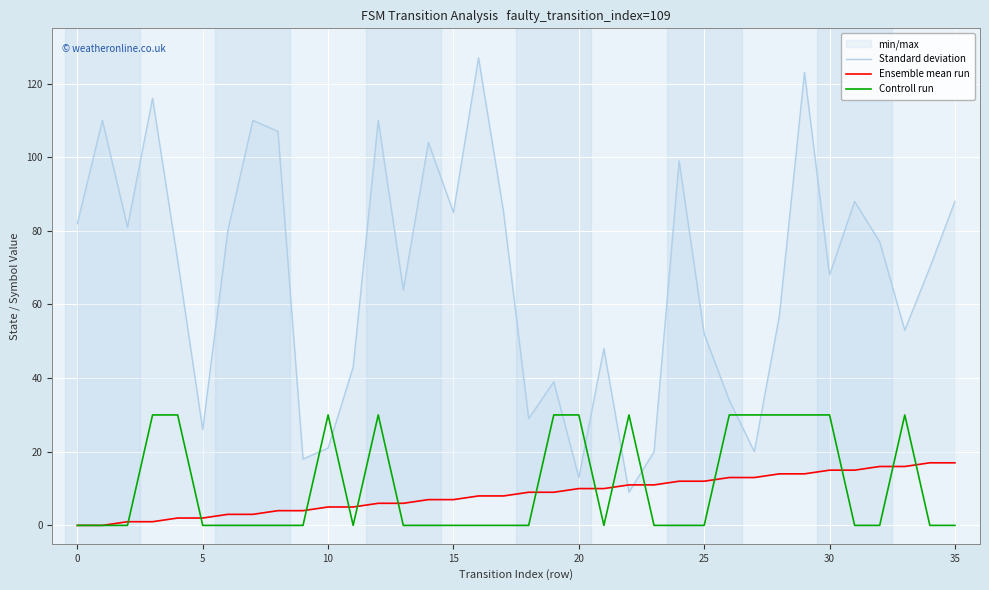

Rank the series by their maximum value, from lowest to highest.

Ensemble mean run, Controll run, Standard deviation